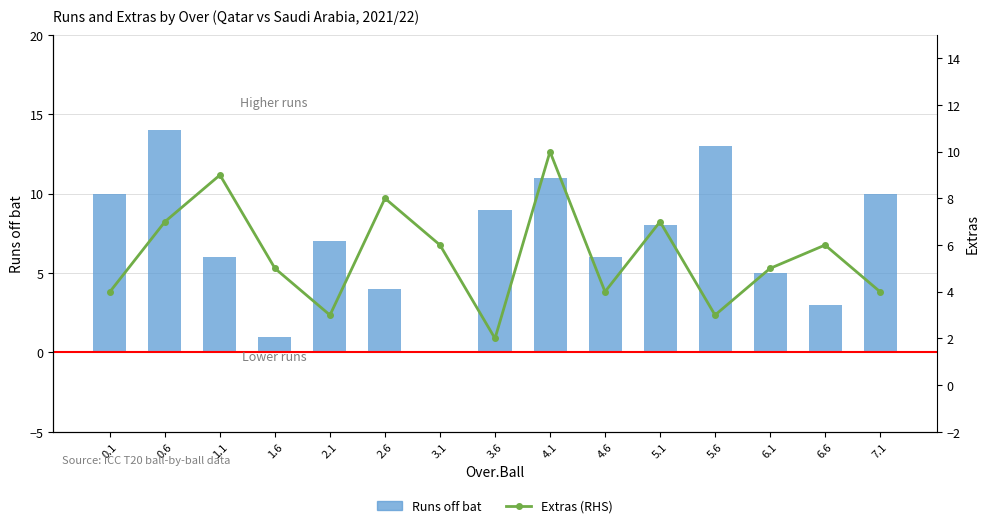

What is the approximate value of Extras at 6.6?

6